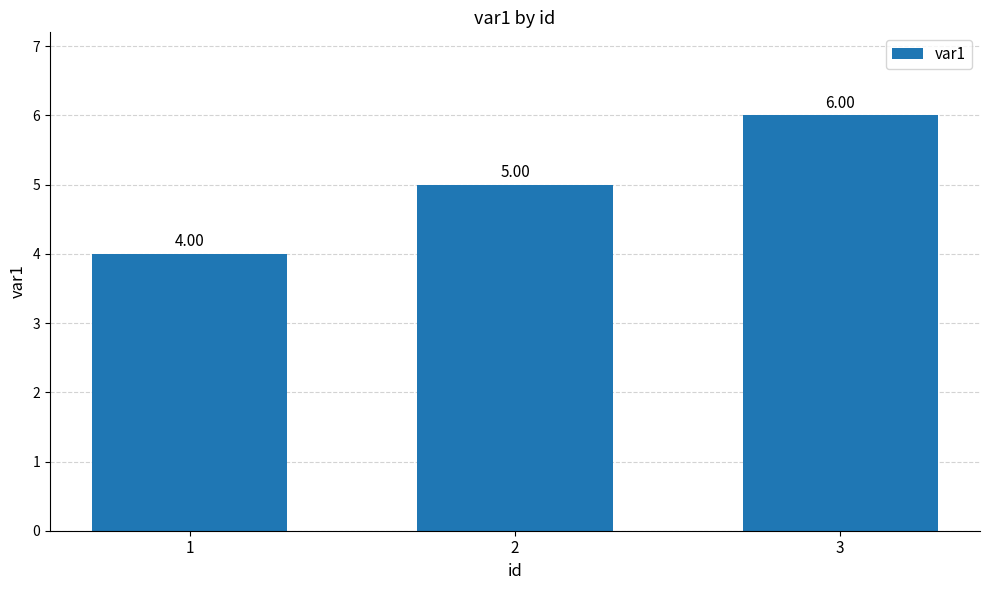

What is the value of the 3rd bar from the left?

6